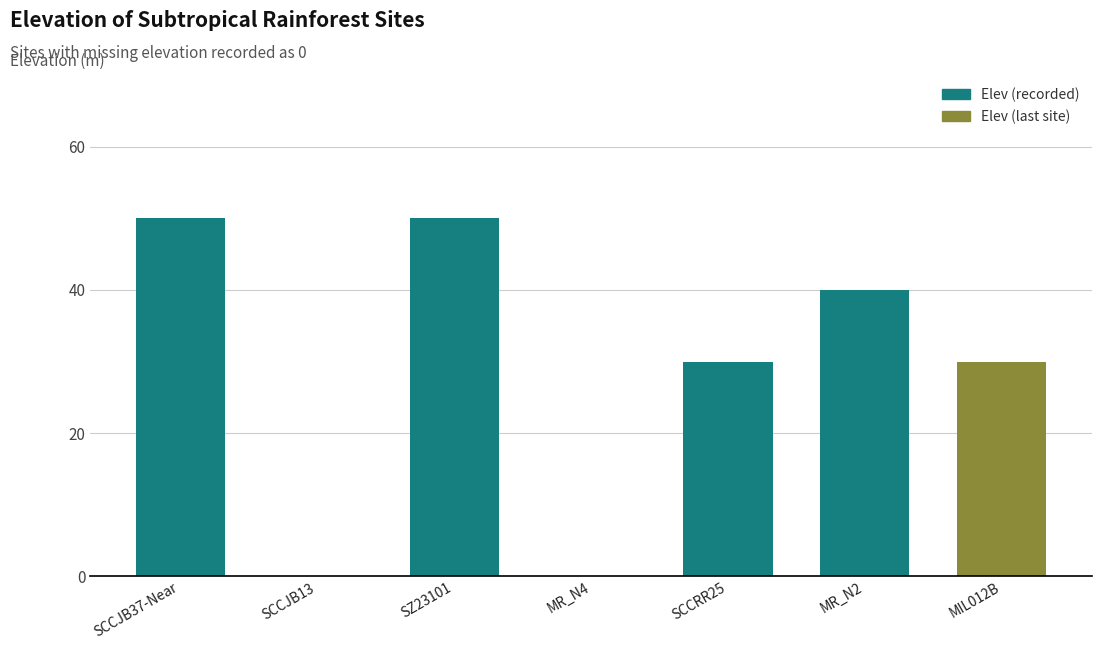

Is it true that the value at SCCJB37-Near is 85?

False